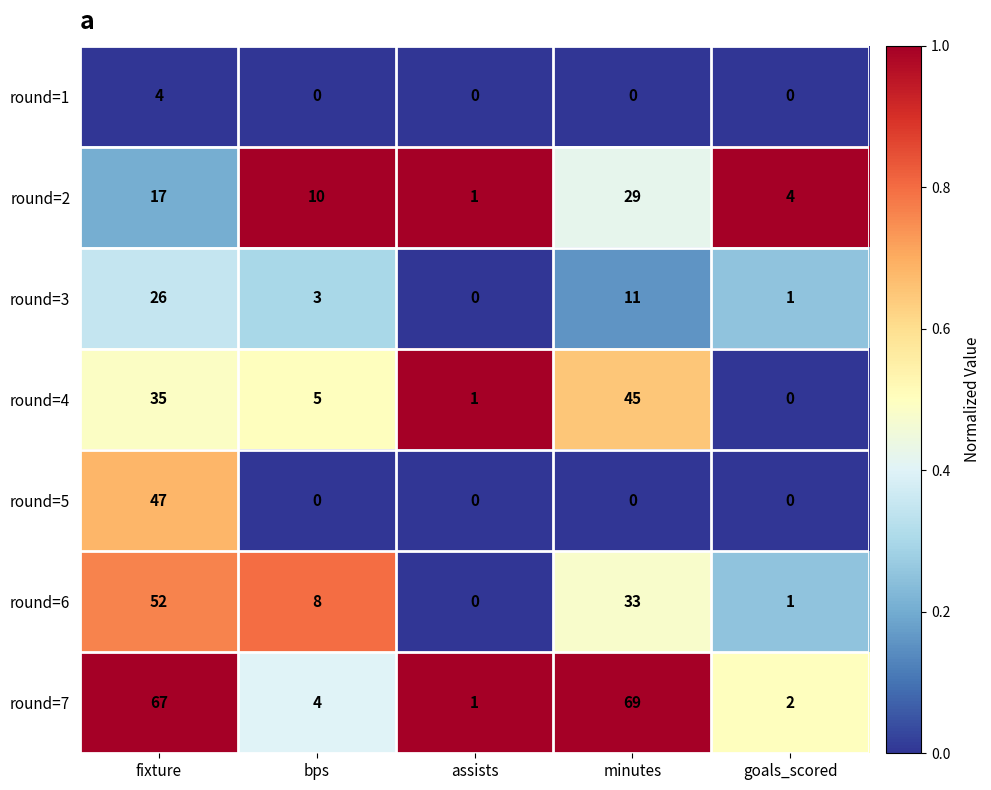

Rank the series by their maximum value, from lowest to highest.

round=1, round=3, round=2, round=4, round=5, round=6, round=7